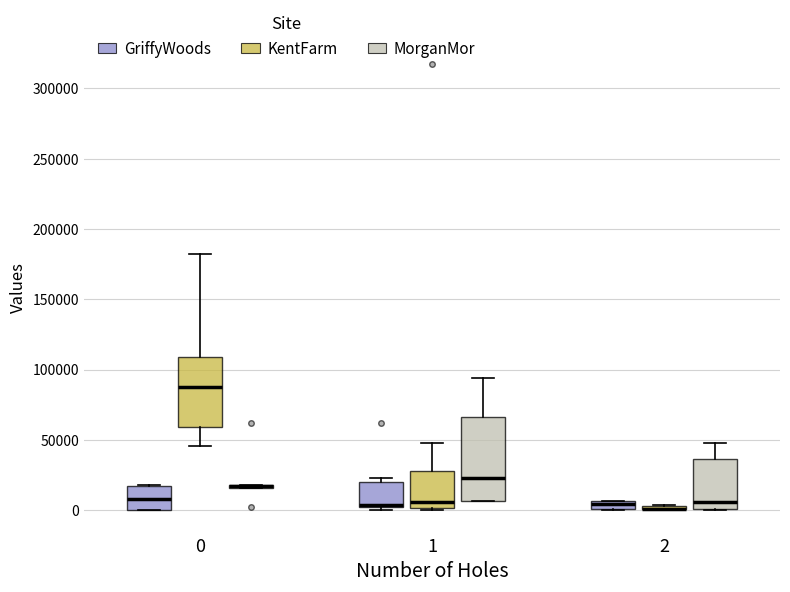

Where does the median line of the box for 1 (KentFarm) sit on the y-axis? The values are not printed on the chart, so give them approximately, as read against the axis.

5000